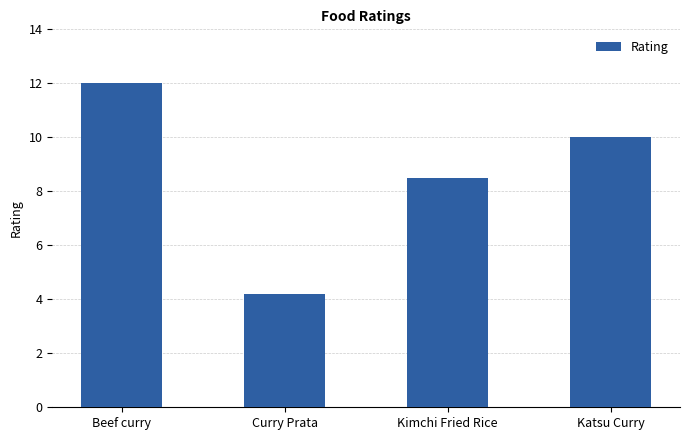

What is the maximum value shown in the chart?

12.0